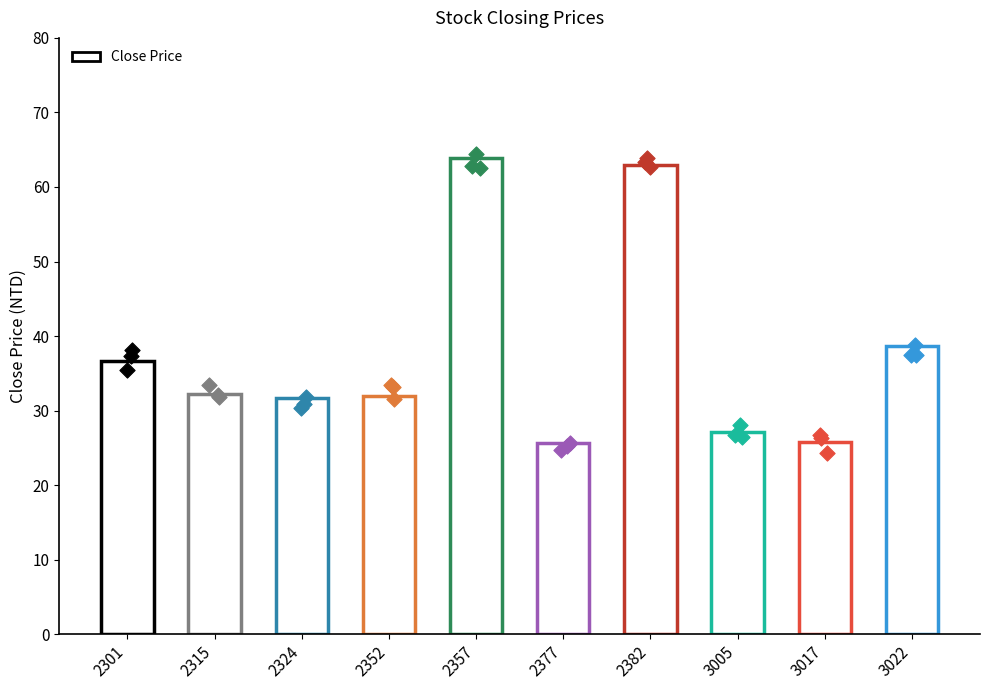

What is the change in value from 2357 to 3005?

-36.8